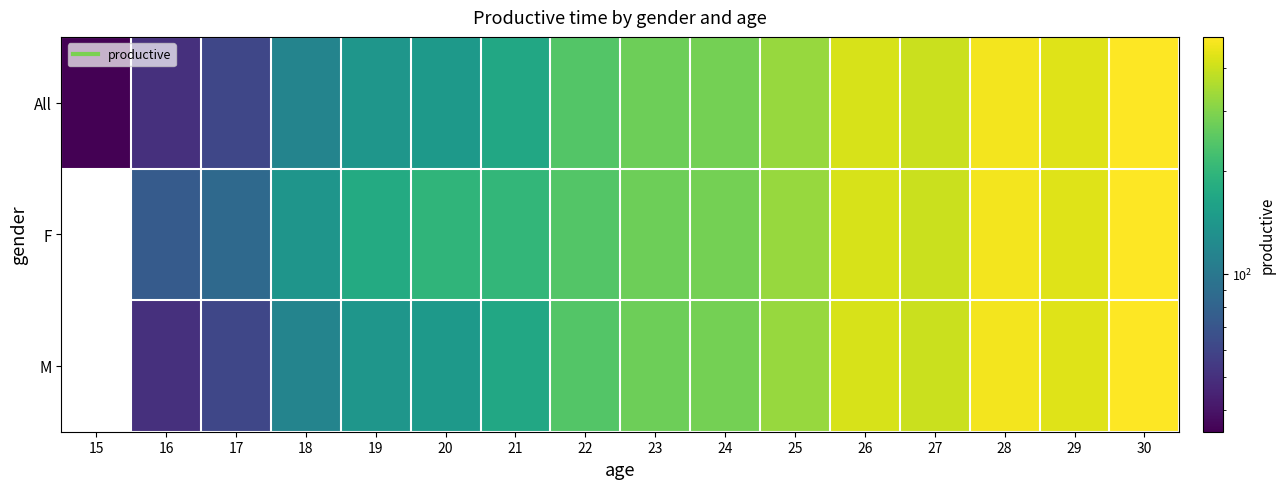

At 26, list the series in order from largest to smallest.

All, F, M